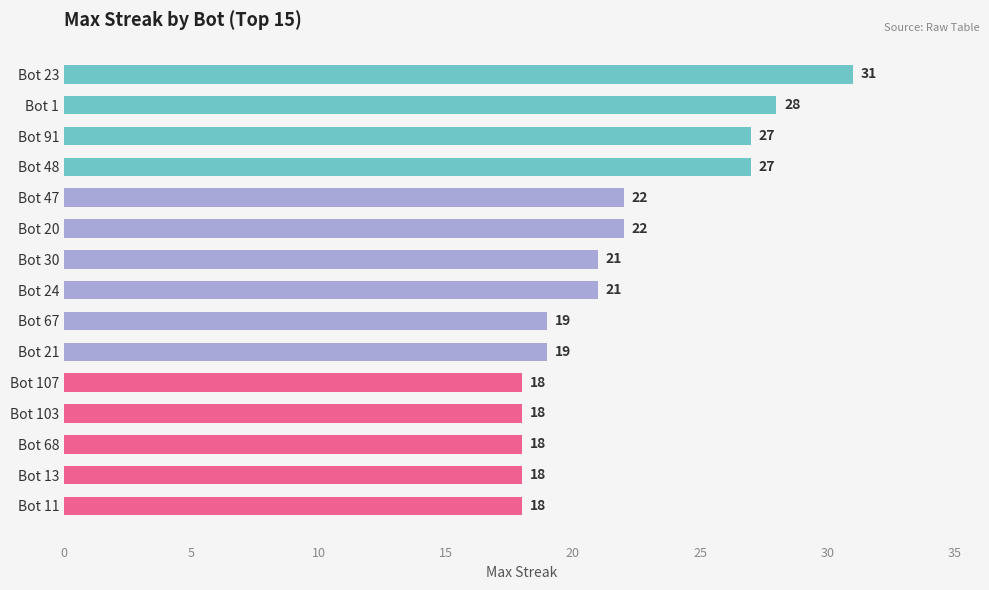

What is the ratio of the value at Bot 21 to the value at Bot 103?

1.1